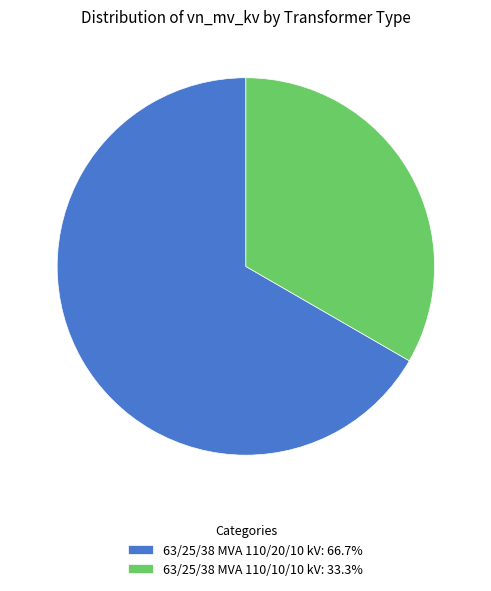

Approximately how many times larger is the value at 63/25/38 MVA 110/20/10 kV compared to 63/25/38 MVA 110/10/10 kV?

2.0